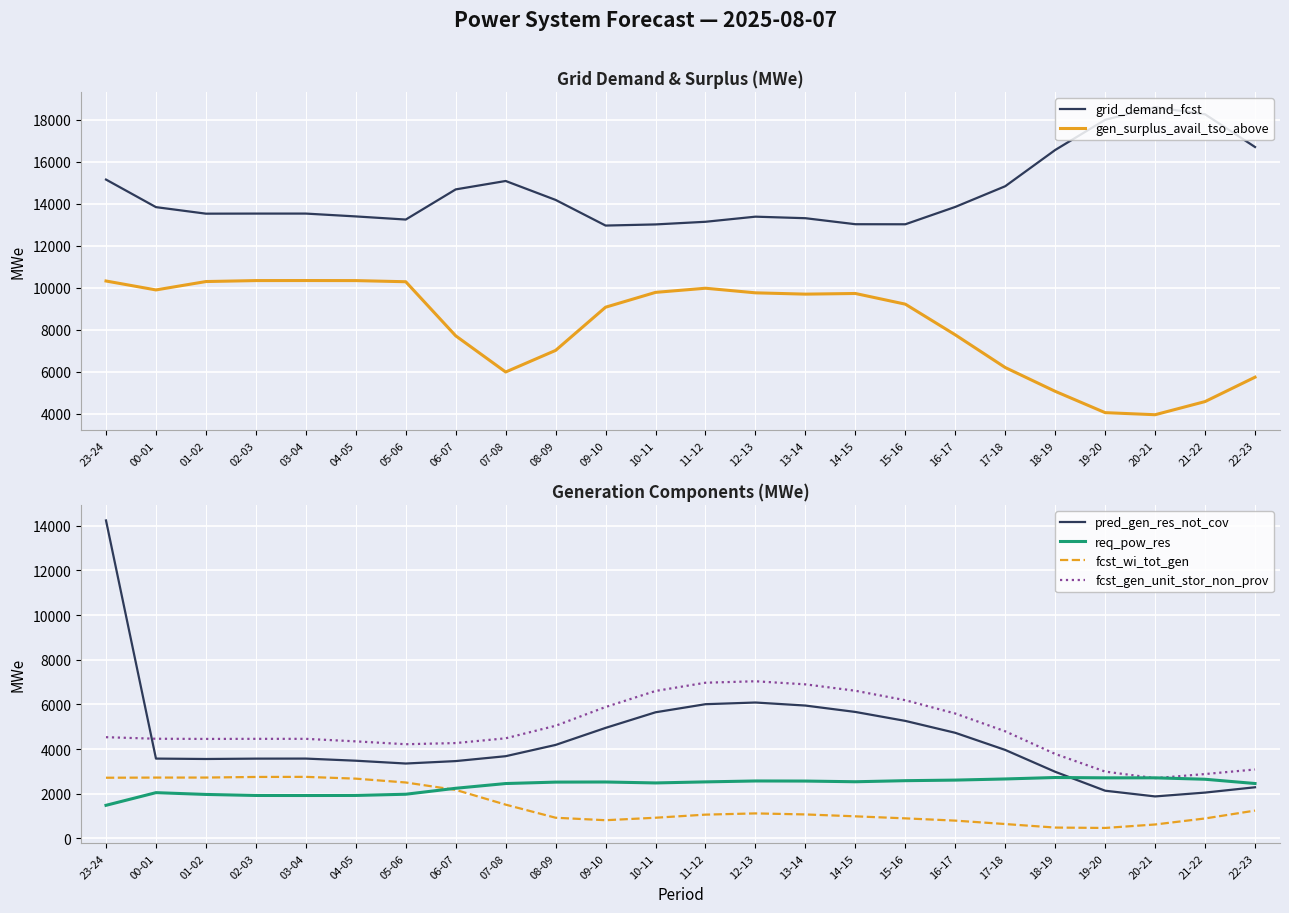

Is the value of grid_demand_fcst at 13-14 greater than the value of gen_surplus_avail_tso_above at 19-20?

Yes